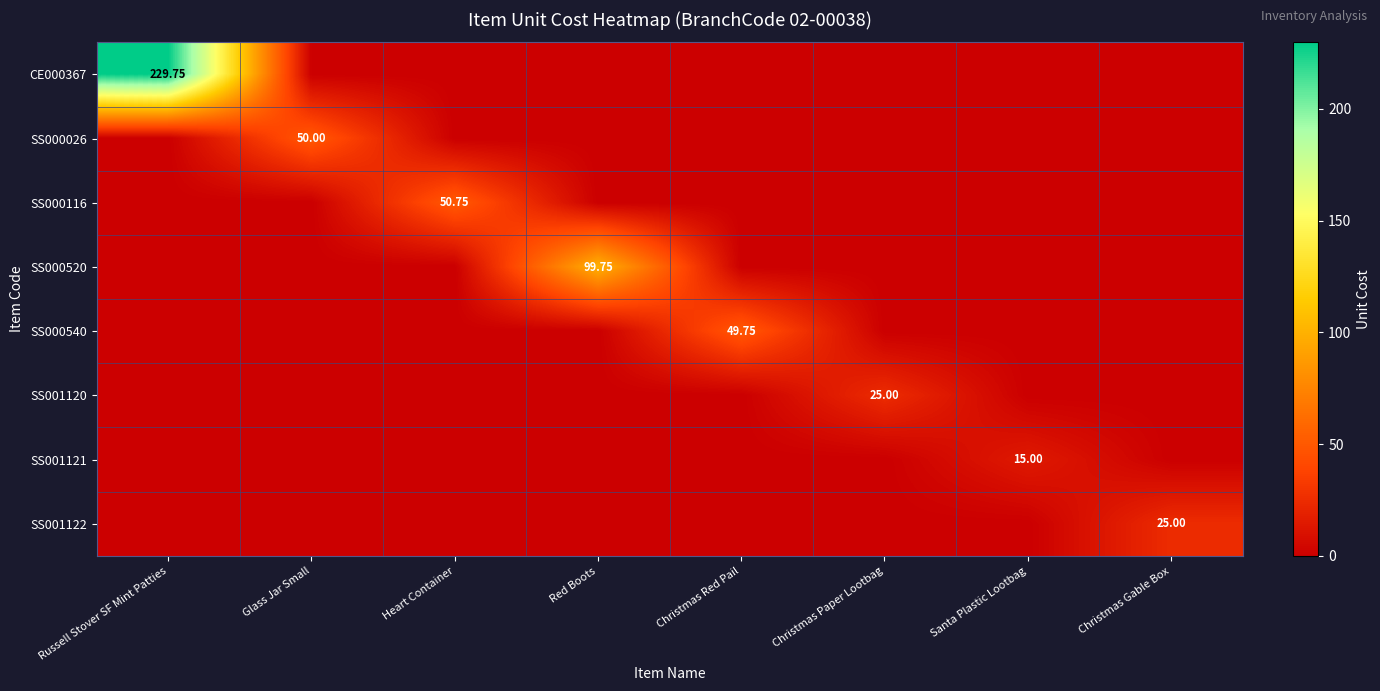

Between Glass Jar Small and Christmas Gable Box, which is larger?

Glass Jar Small